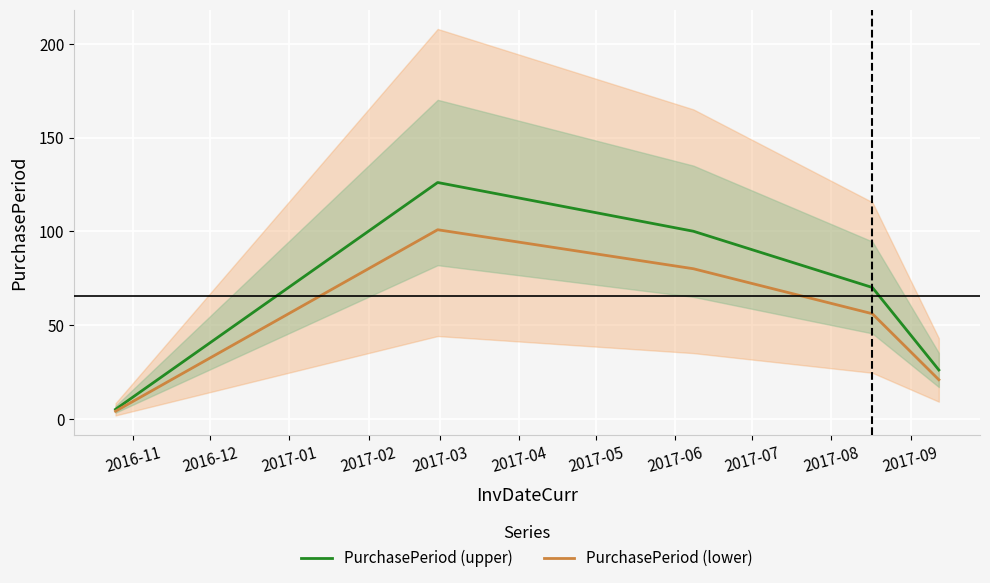

Is this an area chart (filled region under the line)?

No